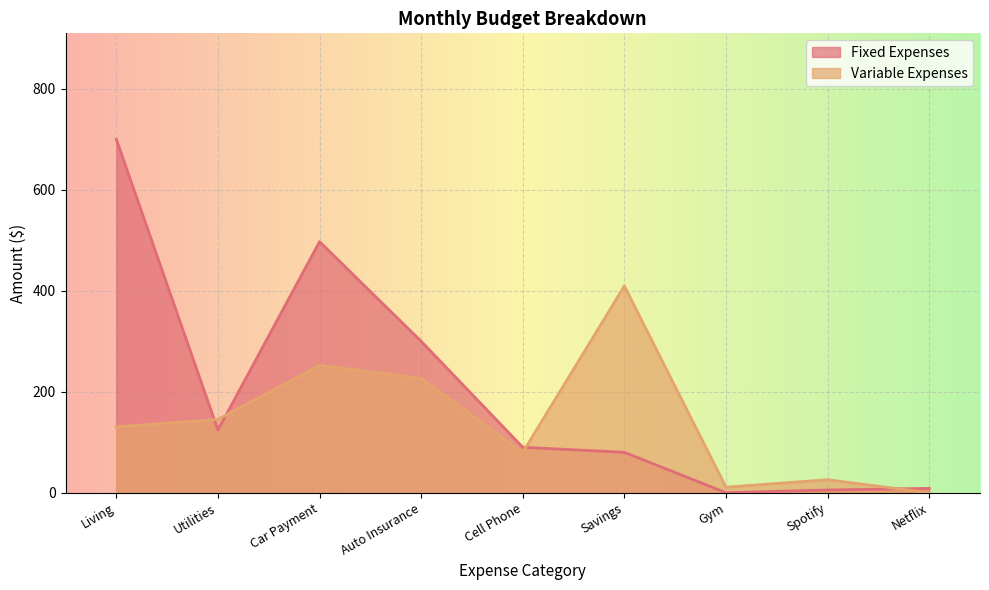

How many lines are shown in the chart?

2